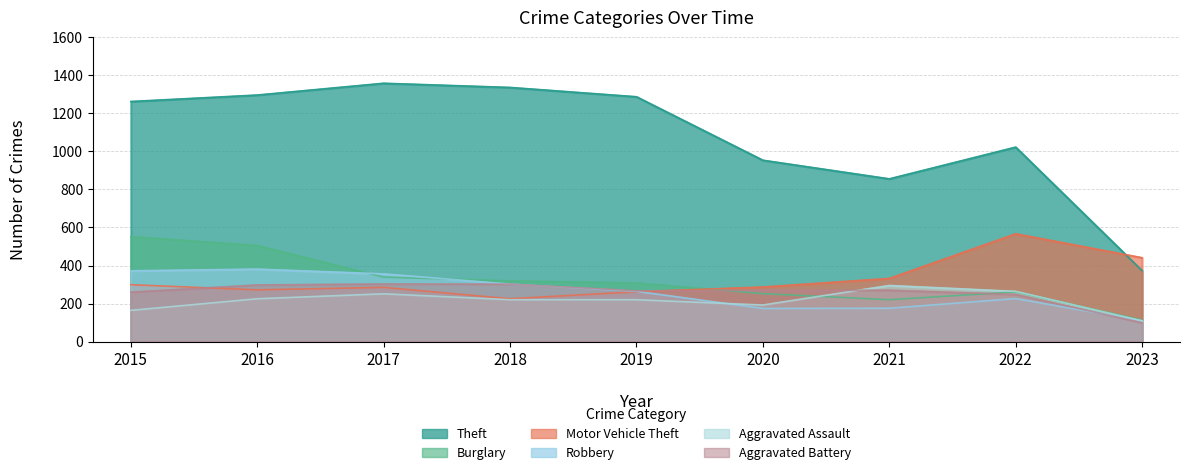

Read the Aggravated Assault value at 2021.

295